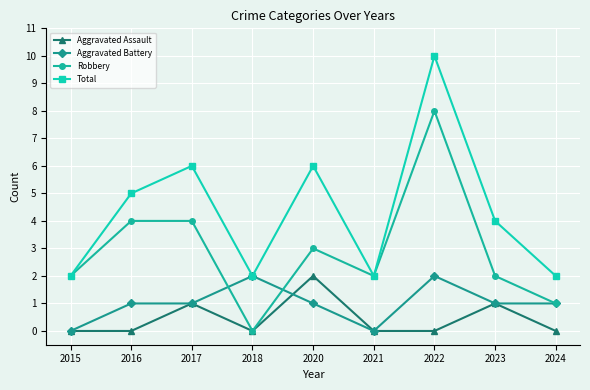

Between 2016 and 2018, which series saw the biggest shift?

Robbery